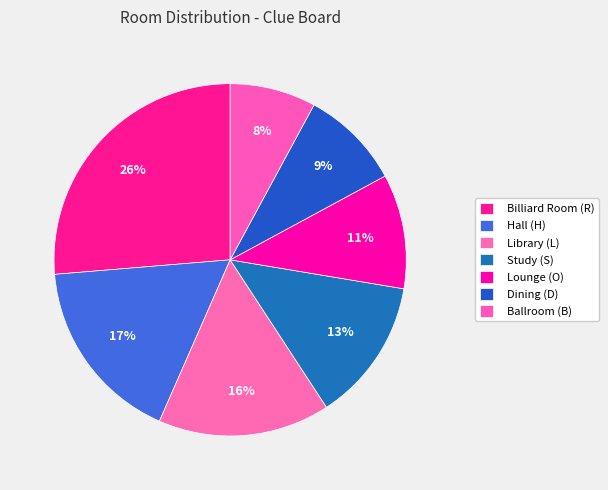

Count the number of slices in the pie.

7